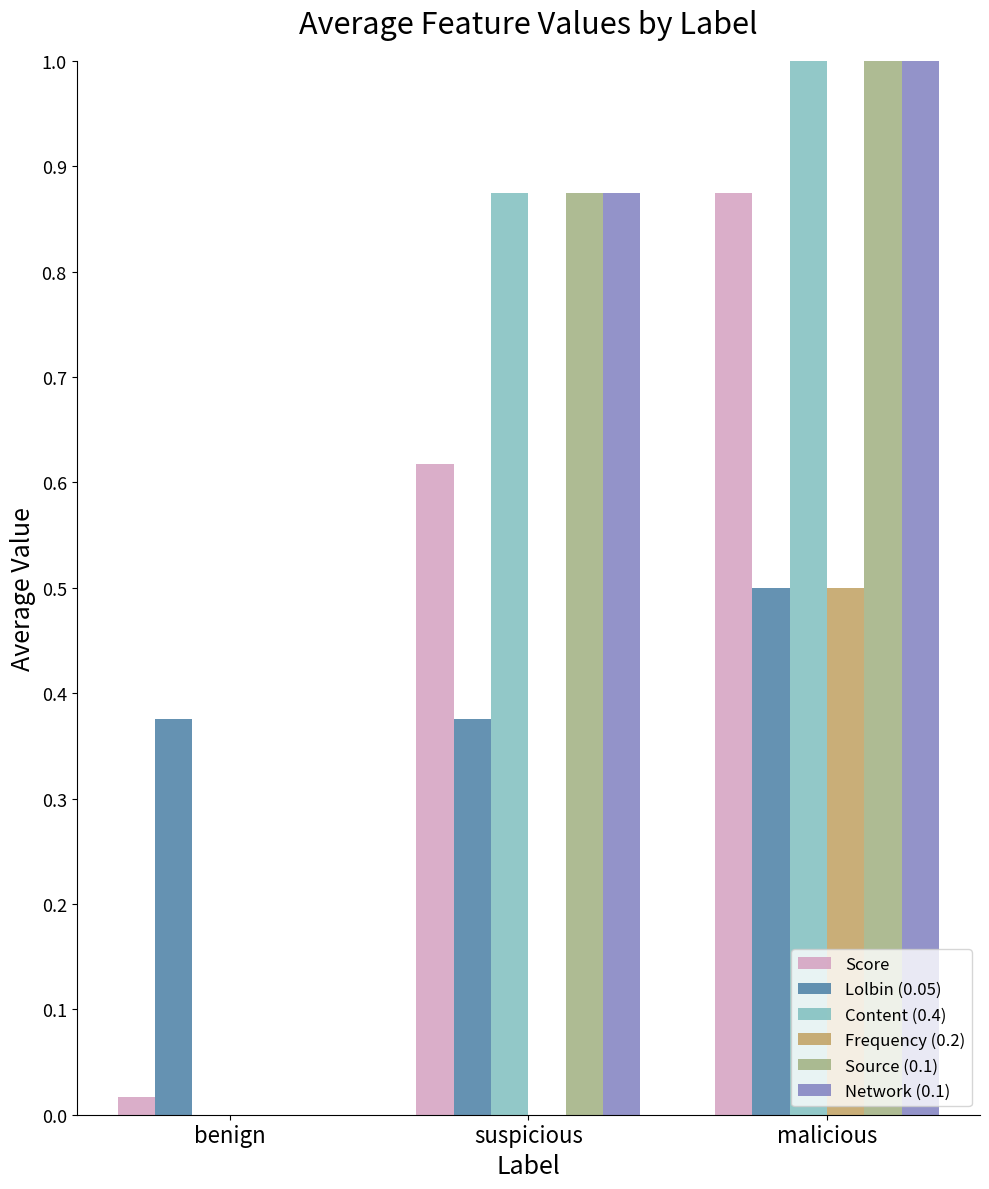

How many groups of bars are there?

3